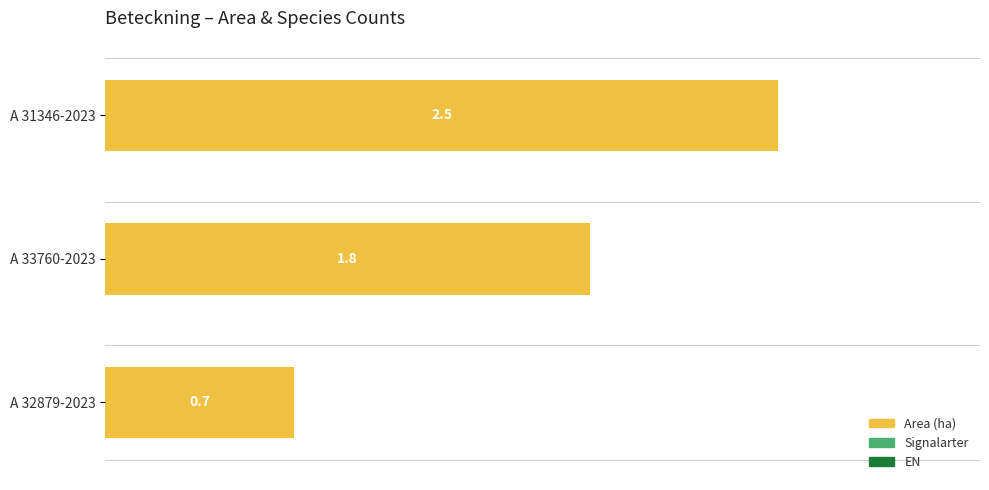

At which label is the value closest to 1?

A 32879-2023